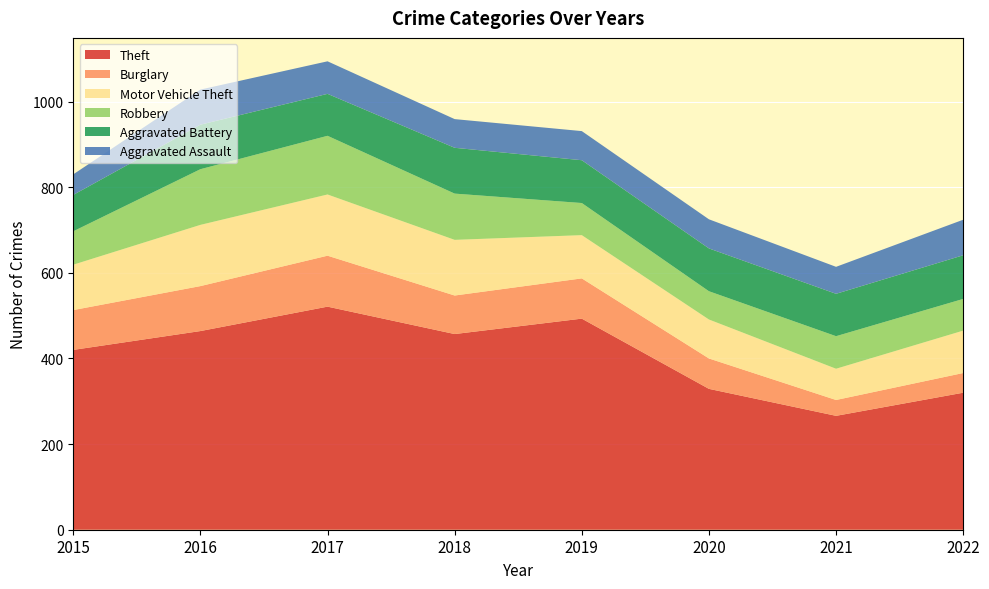

Reading left to right, what are all the values shown in this chart?

Theft: 420	464	521	457	493	329	266	320
Burglary: 93	105	119	90	94	71	37	46
Motor Vehicle Theft: 106	143	143	130	101	91	73	99
Robbery: 78	130	137	108	75	66	76	74
Aggravated Battery: 85	104	98	107	100	100	99	102
Aggravated Assault: 48	82	76	67	68	68	63	83